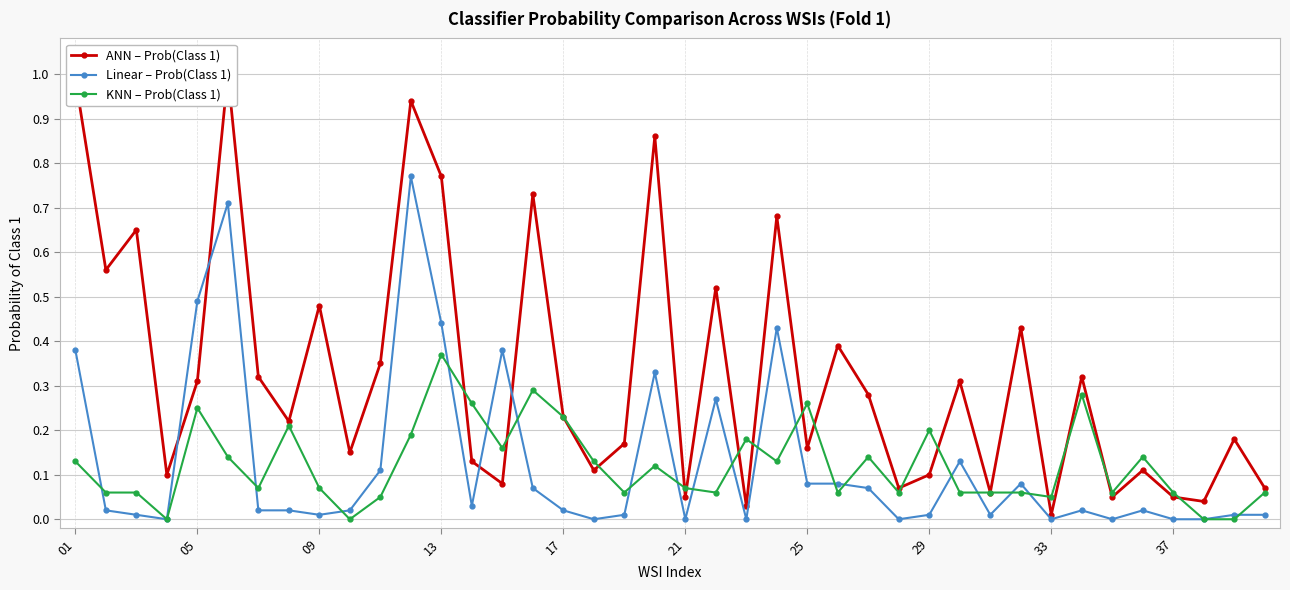

True or false: Linear – Prob(Class 1) has more than 2 points higher than both neighbors.

True